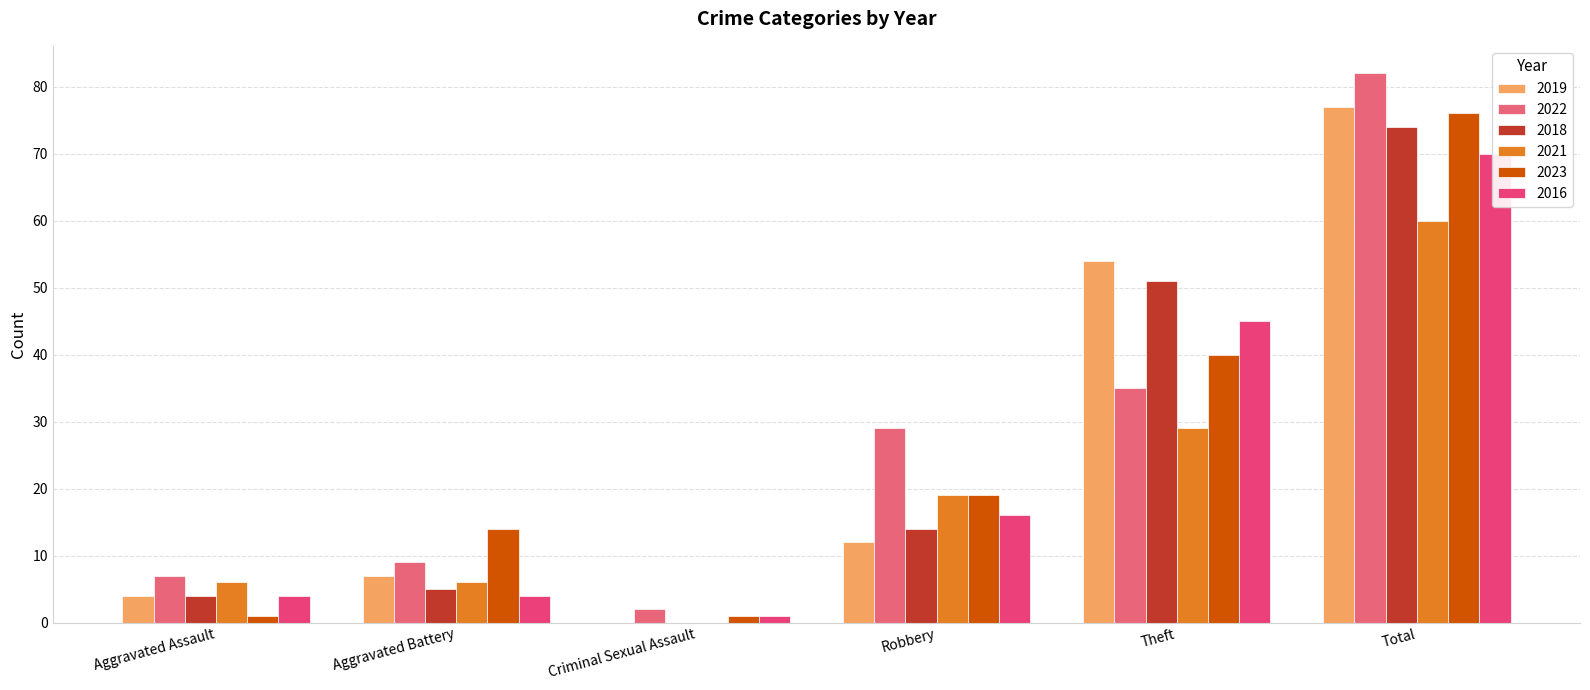

How many bars are there in each group?

6